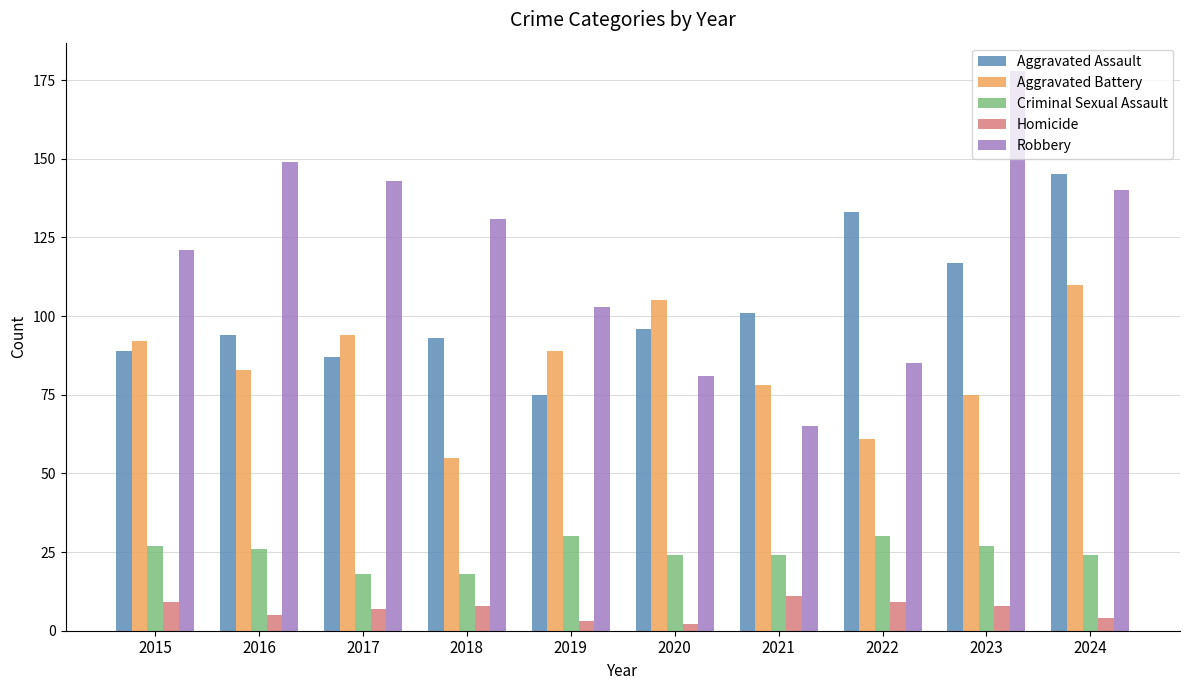

Is it true that Aggravated Assault equals 137 at 2015?

False